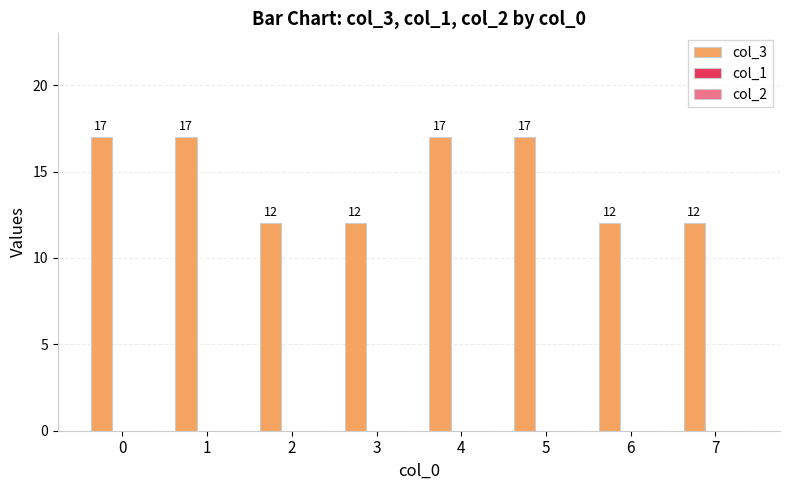

Which has a higher value, 4 or 2?

4